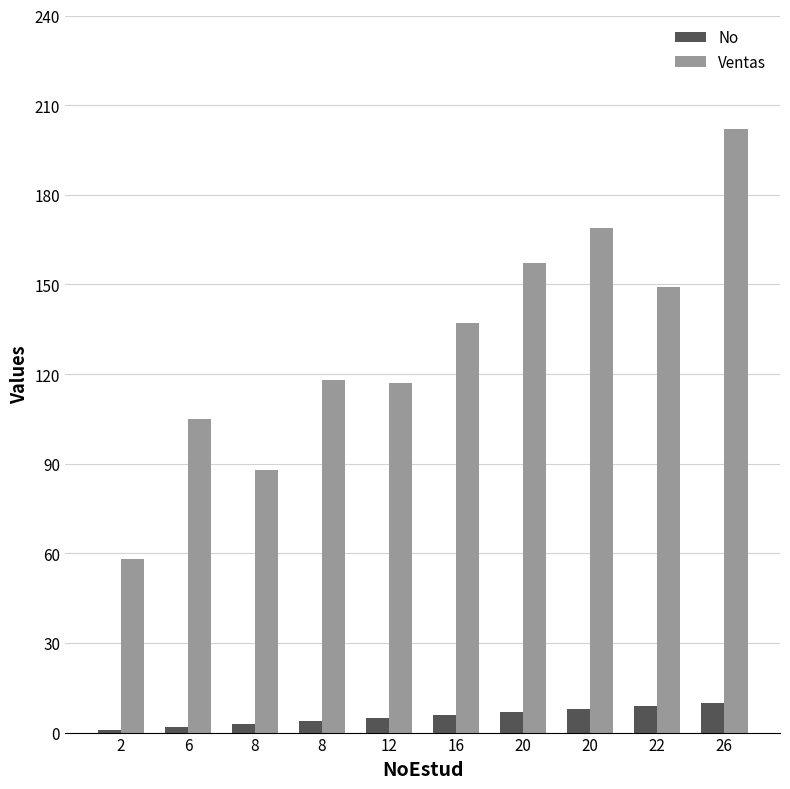

At how many categories does at least one series exceed 99?

8